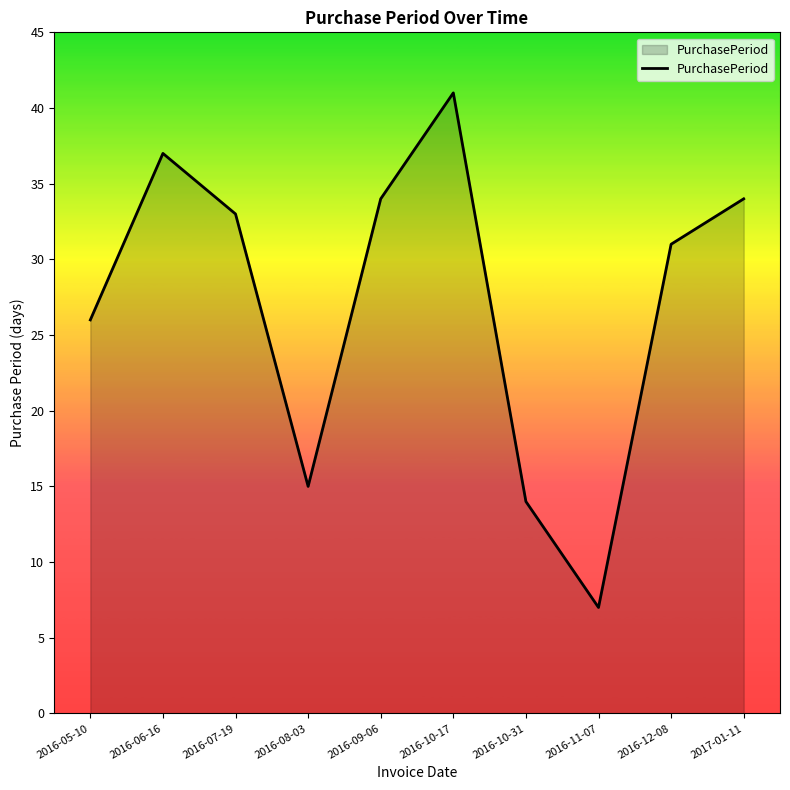

What position from the right is 2016-12-08?

2